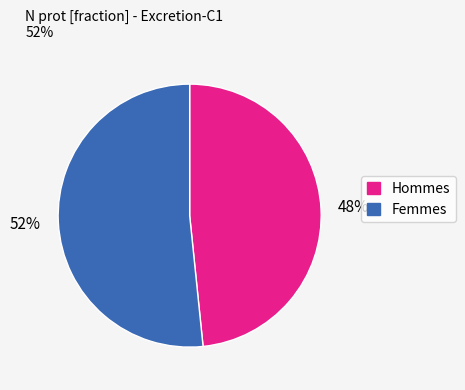

Does any single category account for the majority?

Yes